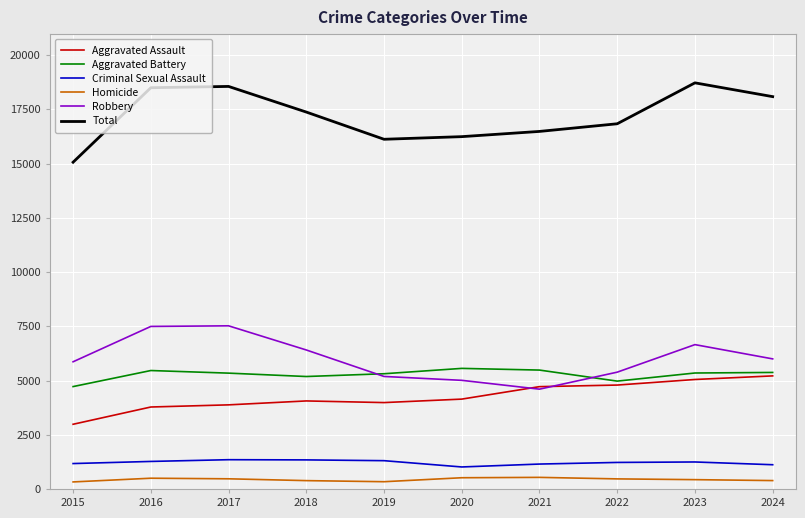

The Aggravated Battery series shows 1724 at 2023. True or false?

False